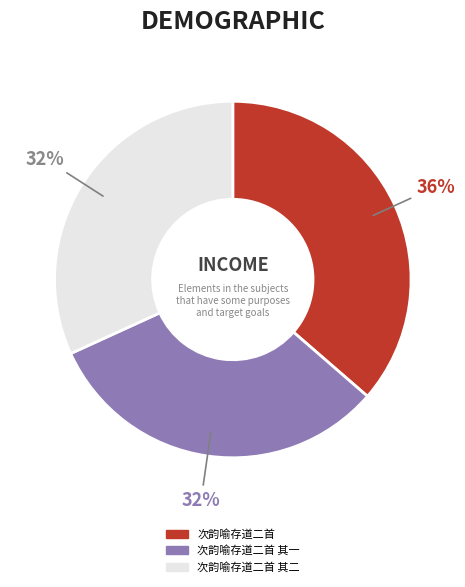

To the nearest percent, what is the average slice percentage?

33%